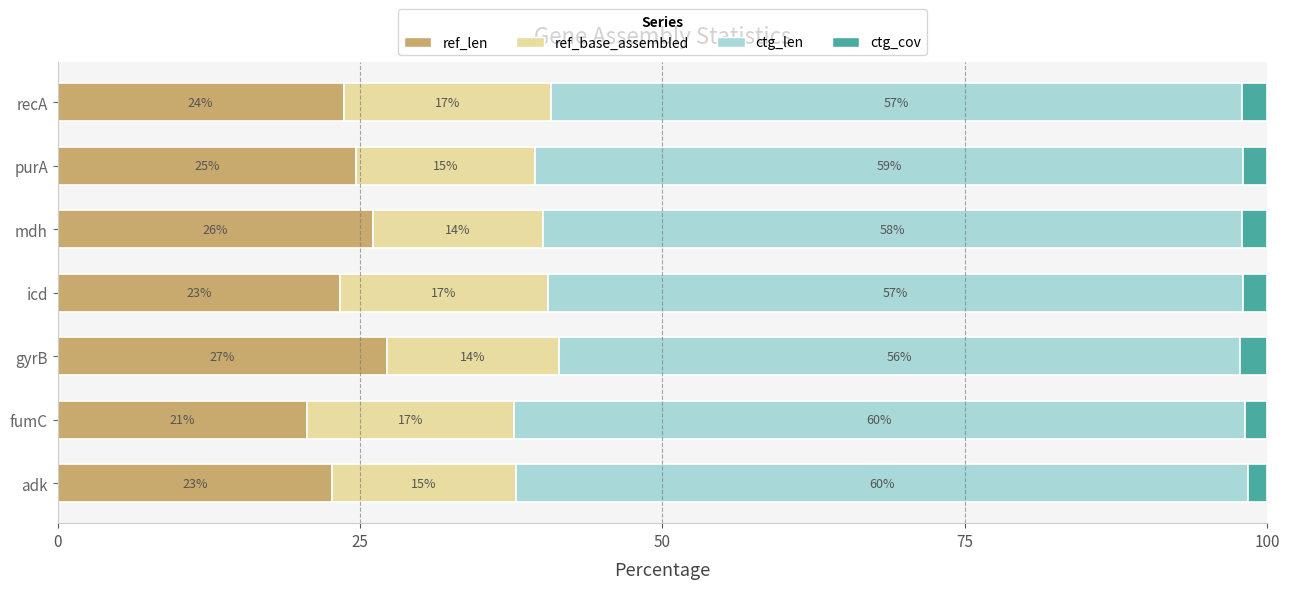

Reading left to right, transcribe all the data shown in this chart.

ref_len: 22.7	20.6	27.2	23.4	26.1	24.6	23.6
ref_base_assembled: 15.3	17.0	14.2	17.1	14.0	14.8	17.2
ctg_len: 60.5	60.4	56.3	57.5	57.8	58.6	57.1
ctg_cov: 1.6	1.9	2.2	2.0	2.1	2.0	2.1